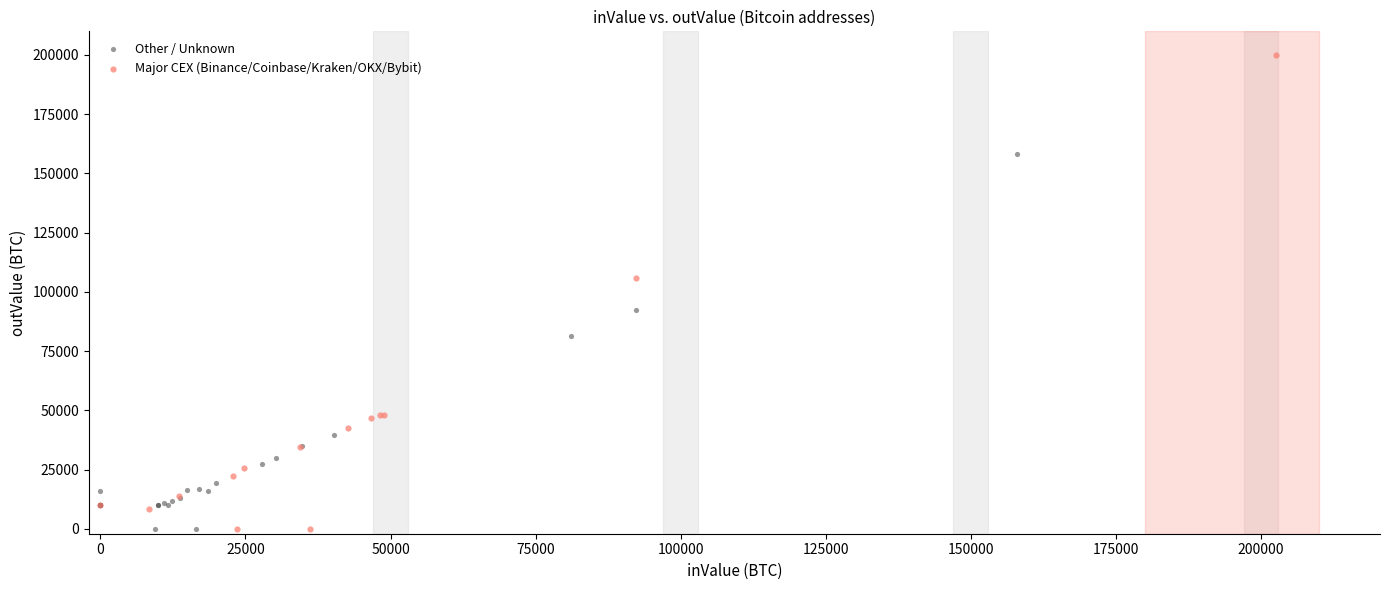

What are all the series names shown in the legend?

Other / Unknown, Major CEX (Binance/Coinbase/Kraken/OKX/Bybit)